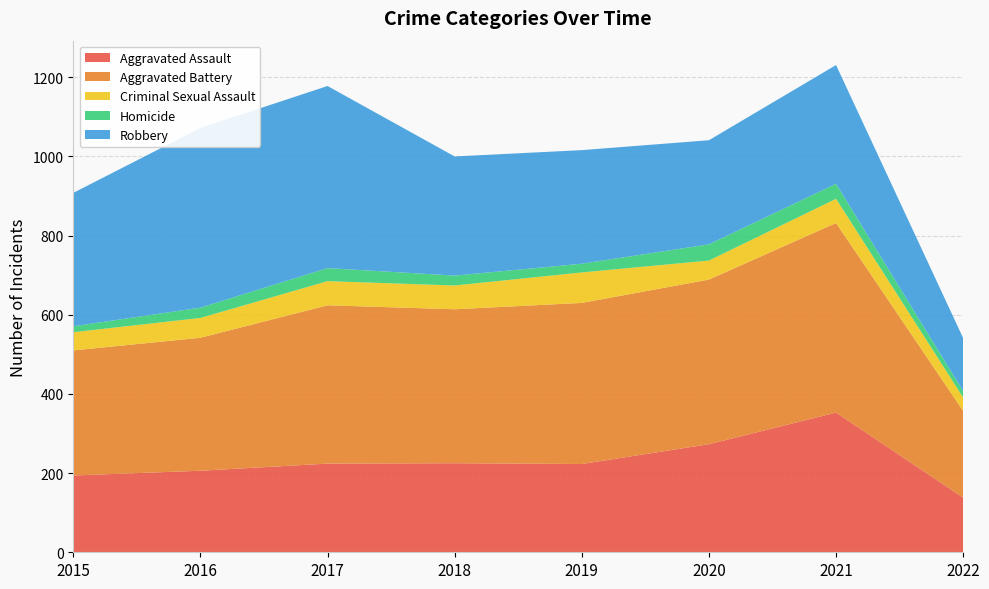

Reading left to right, transcribe all the data shown in this chart.

Aggravated Assault: 194	206	224	225	223	273	353	138
Aggravated Battery: 316	336	400	389	407	416	479	219
Criminal Sexual Assault: 46	50	61	60	77	48	61	34
Homicide: 15	26	33	25	22	41	38	16
Robbery: 337	454	460	301	287	263	300	134